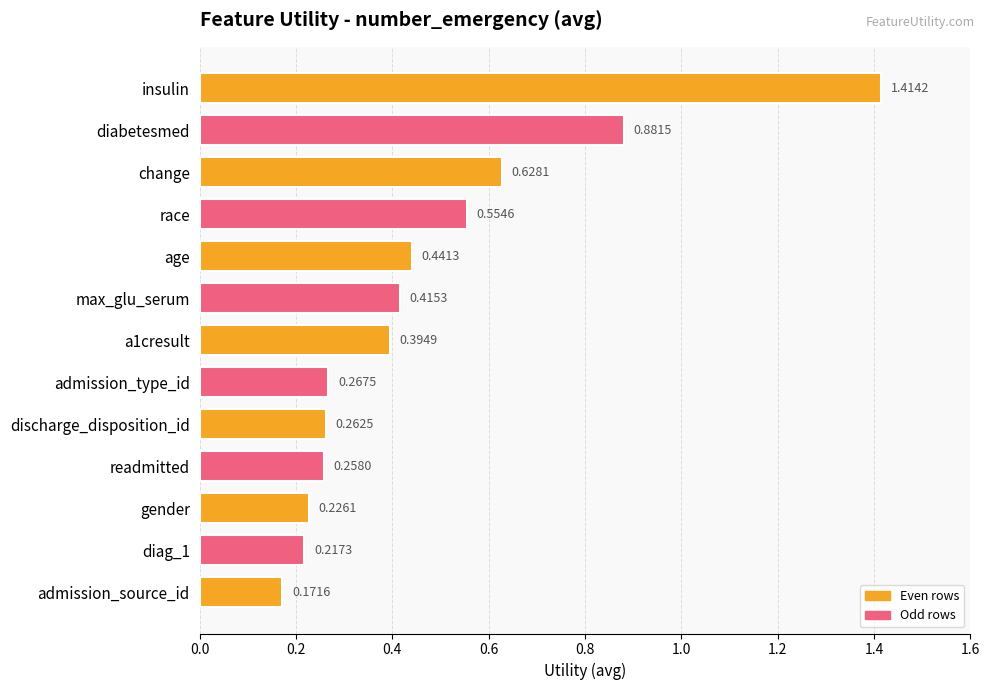

Between insulin and admission_source_id, which is larger?

insulin